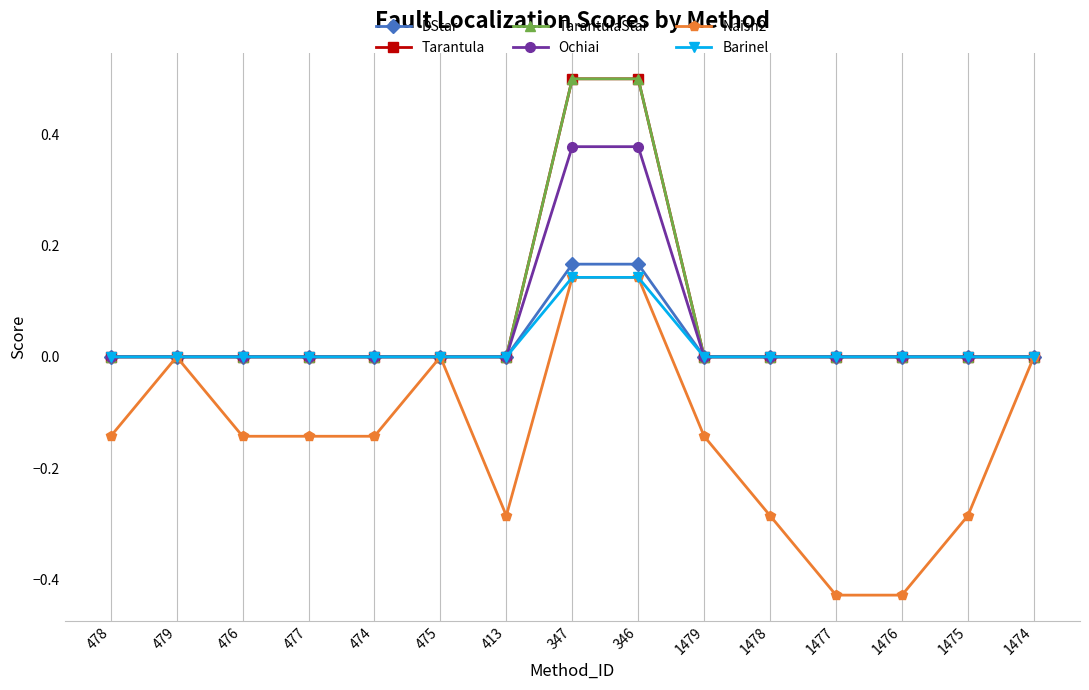

What is the difference between the second highest and second lowest values in the Tarantula series?

0.5